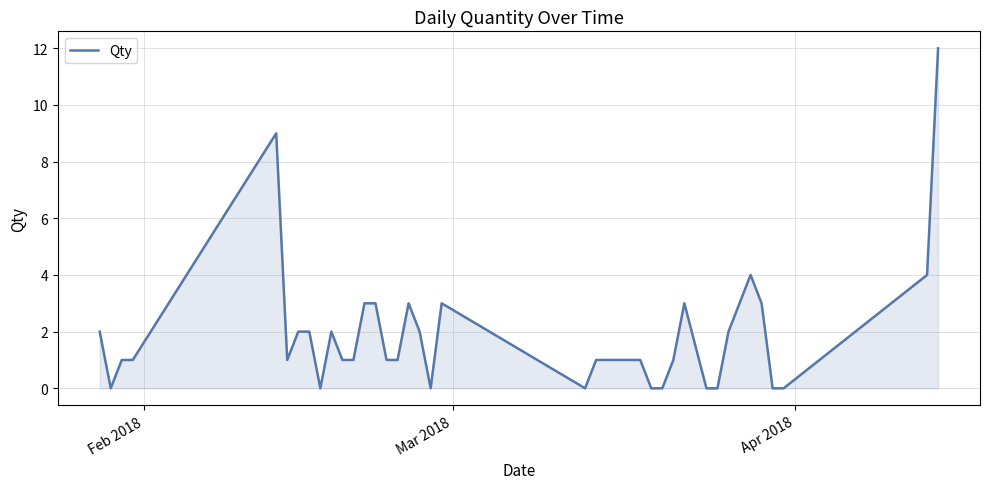

What is the difference between the maximum and minimum values?

12